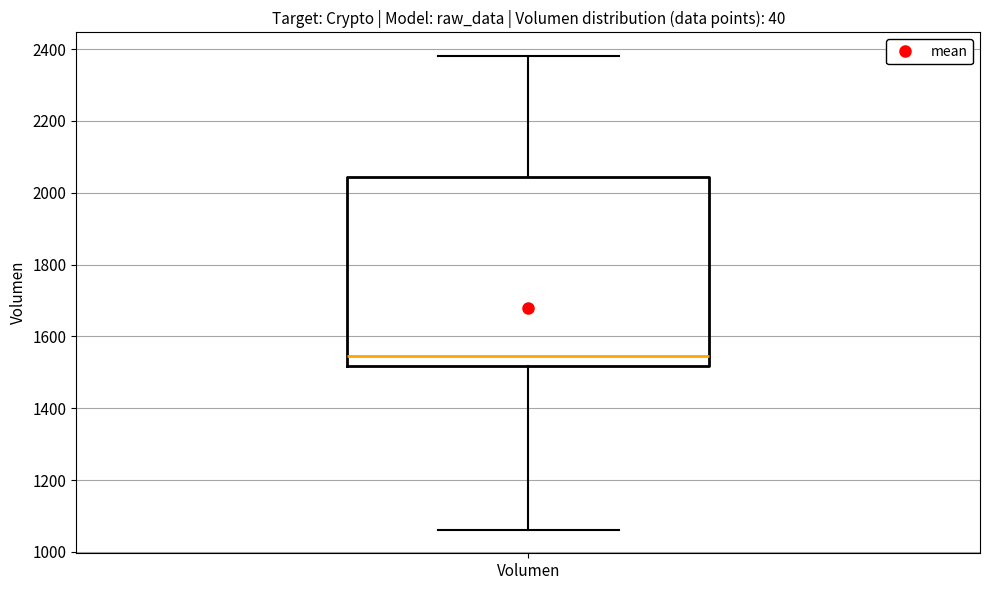

Where is the lower edge of the box for Volumen on the y-axis? The values are not printed on the chart, so give them approximately, as read against the axis.

1520